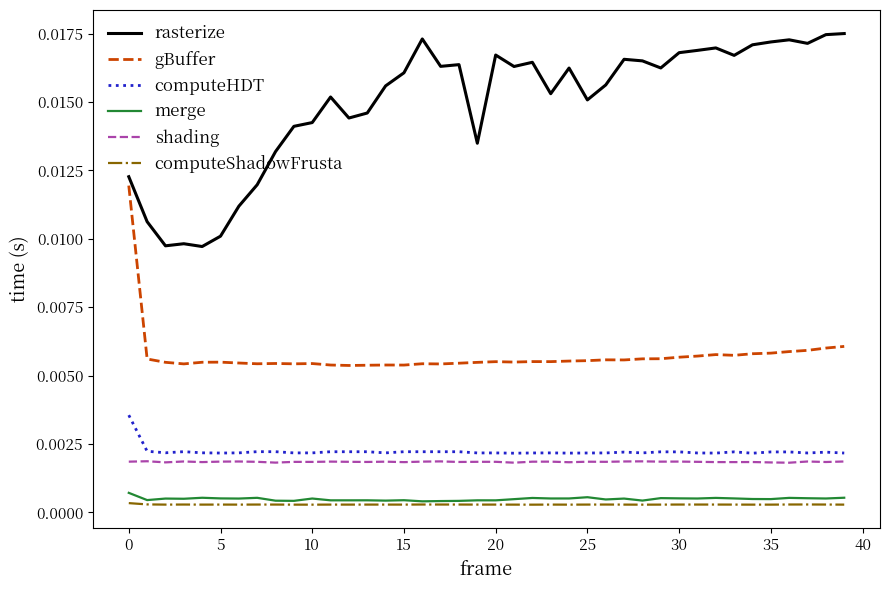

True or false: gBuffer and merge intersect in this chart.

False